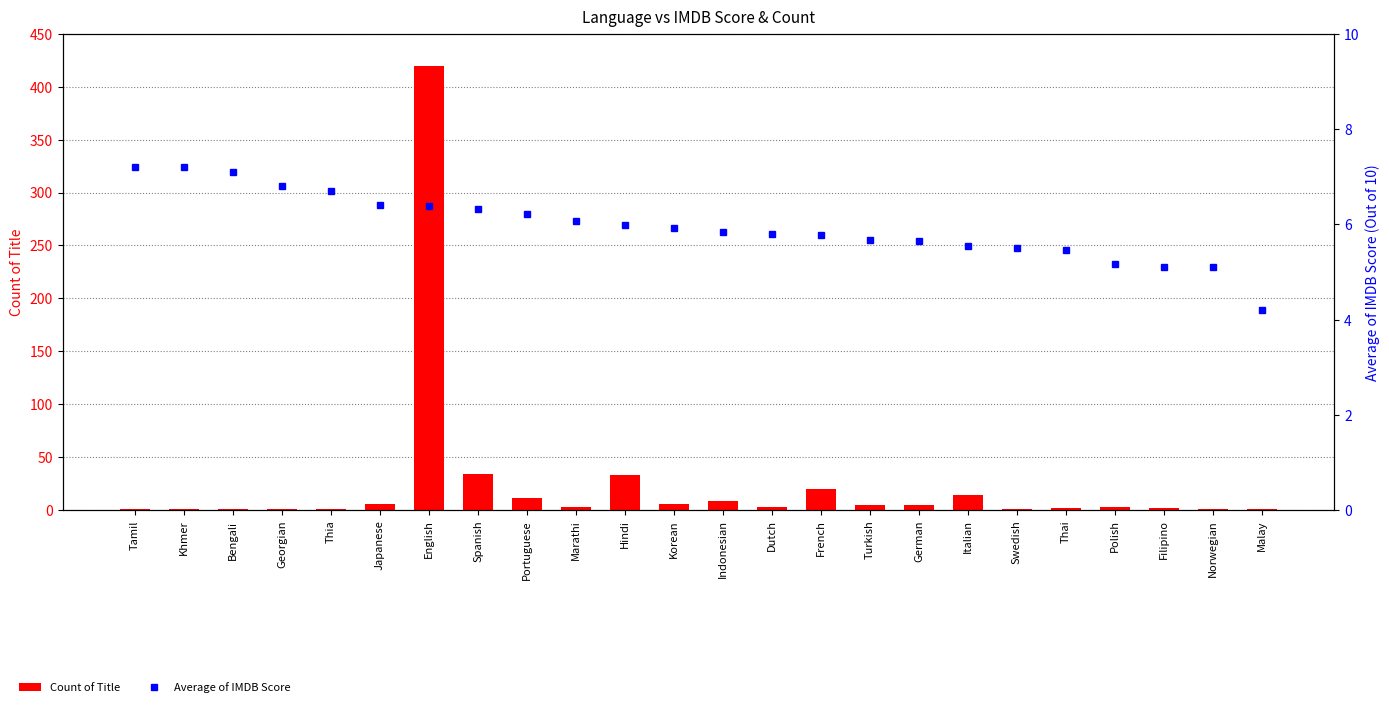

What value does the Average of IMDB Score series have at Indonesian?

5.8